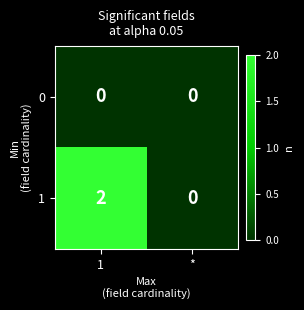

List the series in order of their overall mean, lowest first.

0, 1